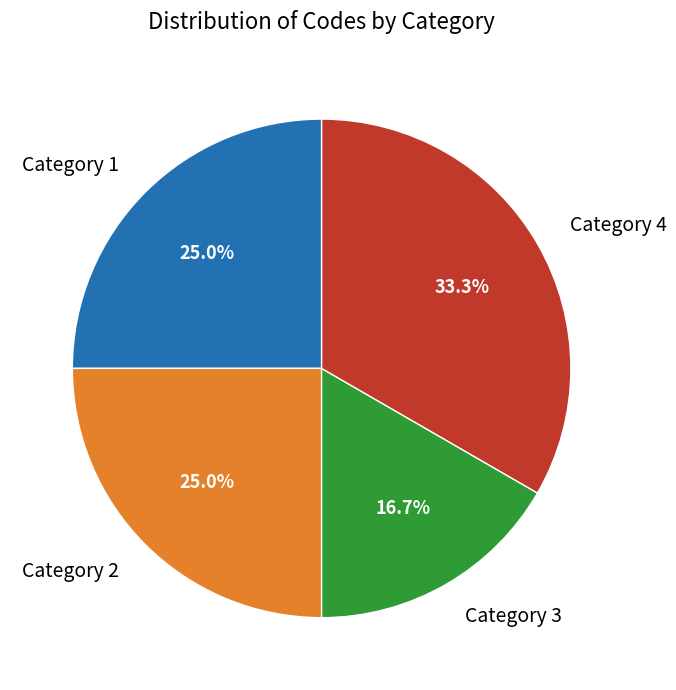

What is the smallest slice in the pie chart?

Category 3